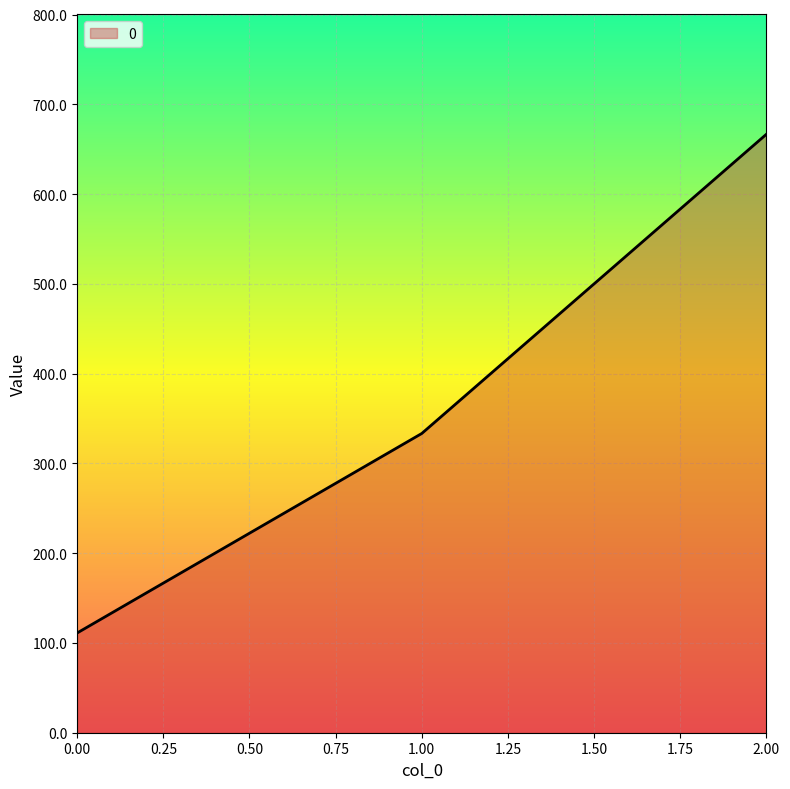

At which label does the data first exceed 333?

1.00